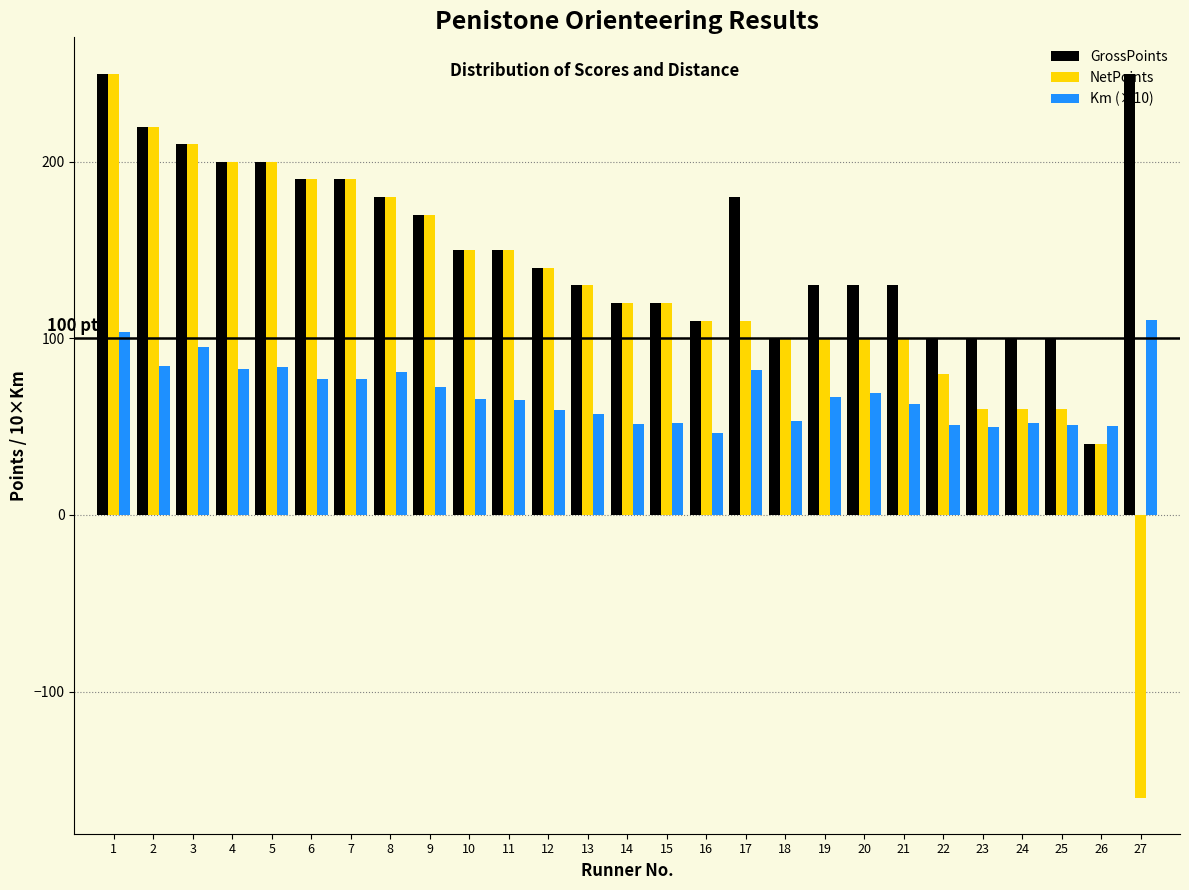

True or false: Km (×10) has a value of 52.0 at 24.

True